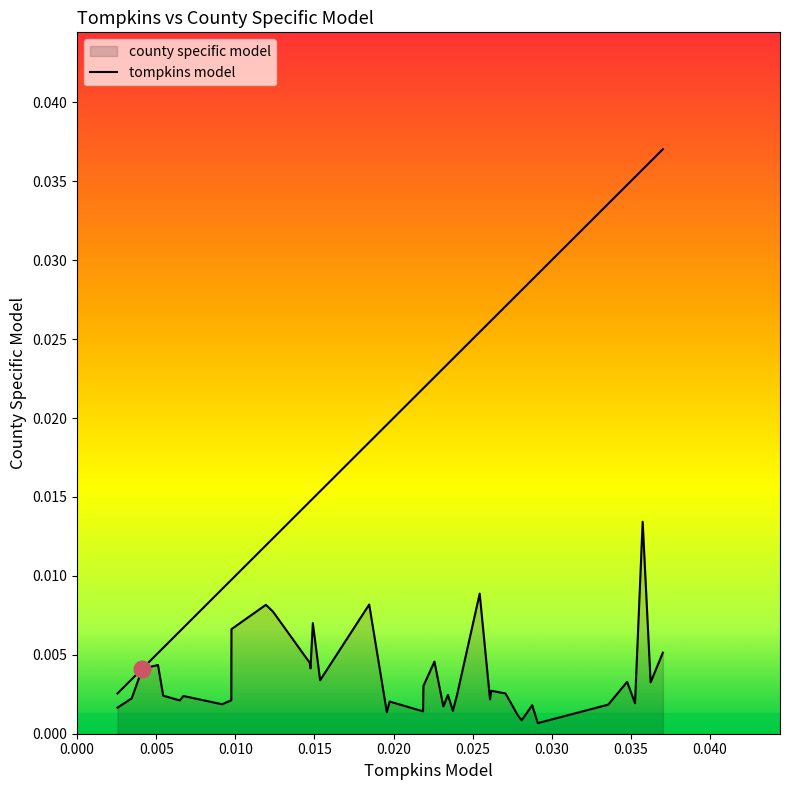

Does the chart have visible grid lines?

No